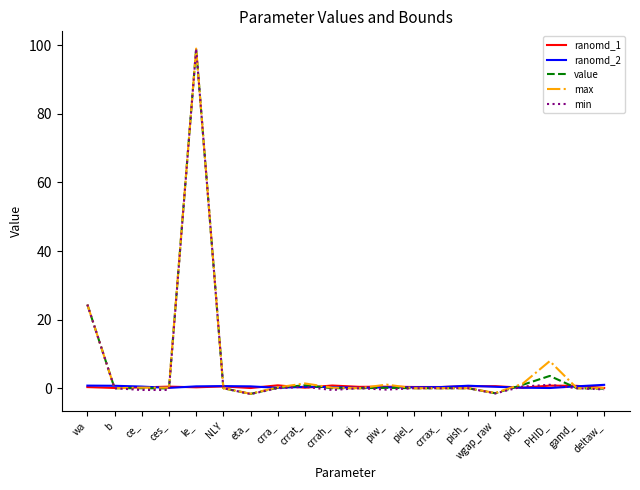

At which category does the chart reach its peak across all series?

le_